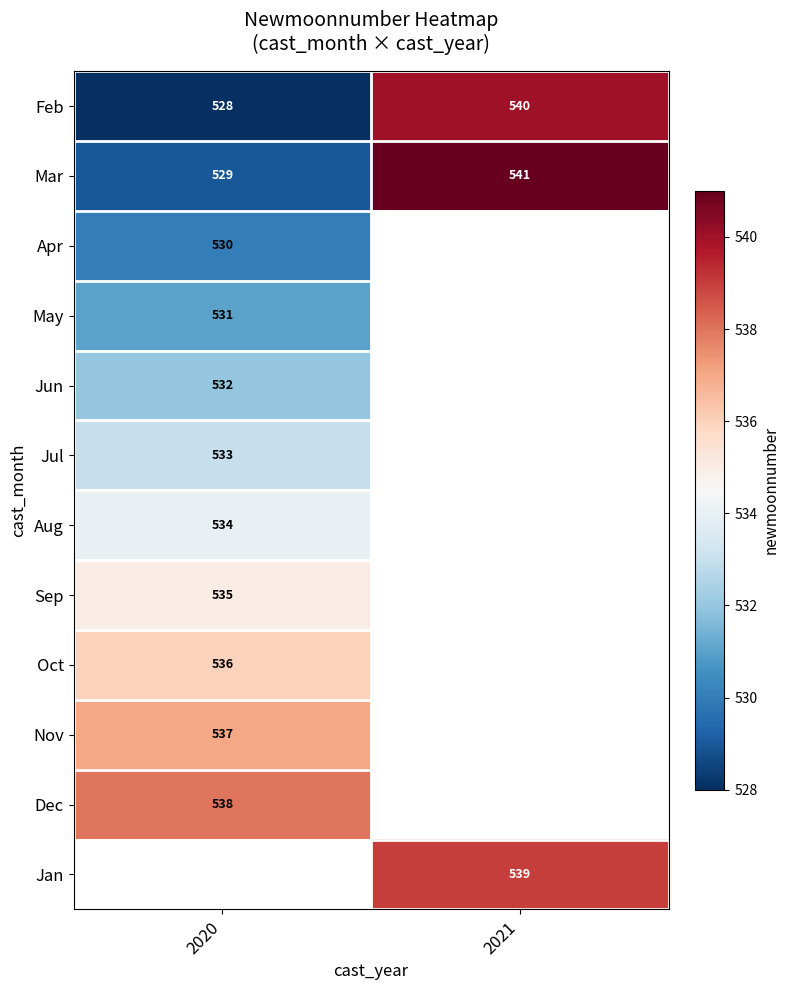

Rank the categories by Mar value from highest to lowest.

2021, 2020